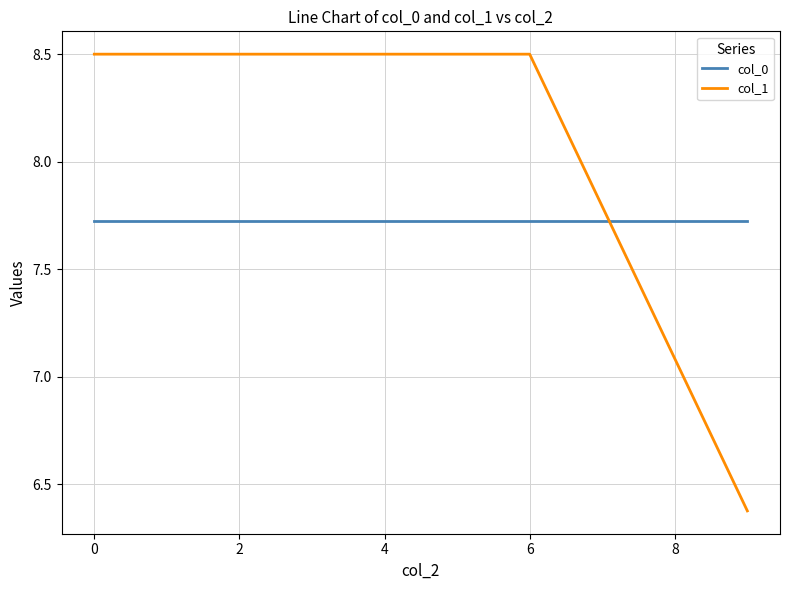

List the series in order of their overall mean, highest first.

col_1, col_0